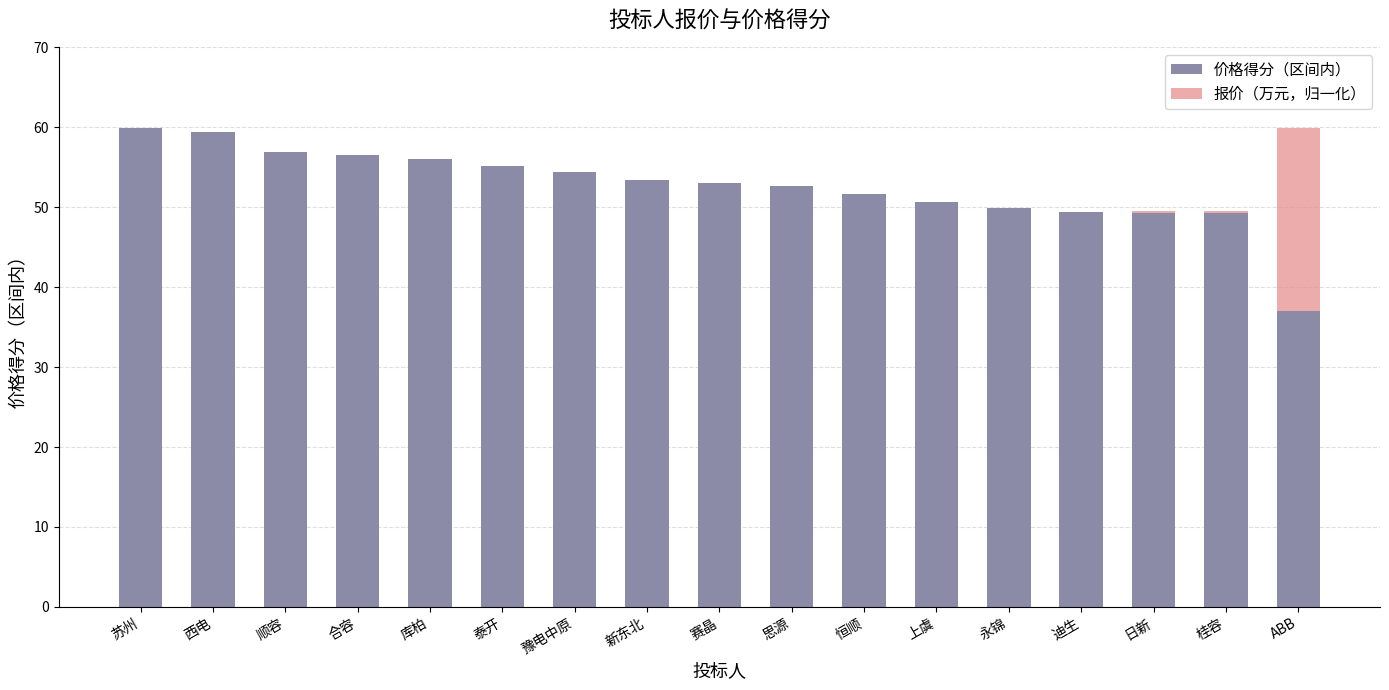

Count the number of categories in the chart.

17